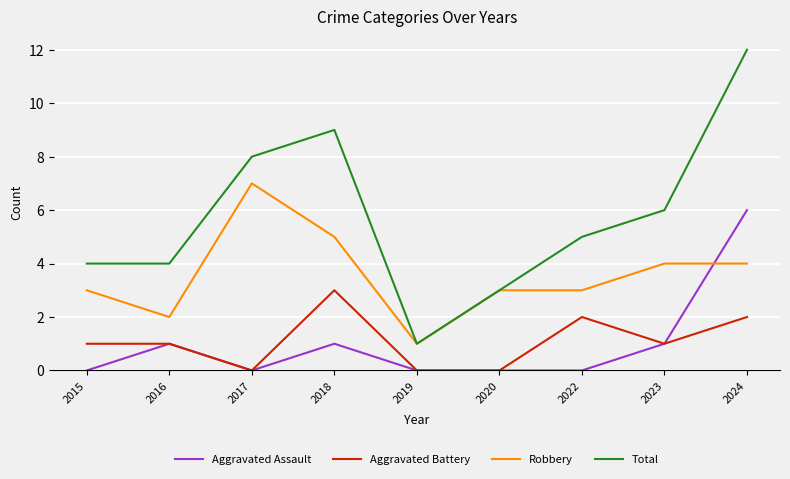

What is the lowest value of the Robbery series?

1